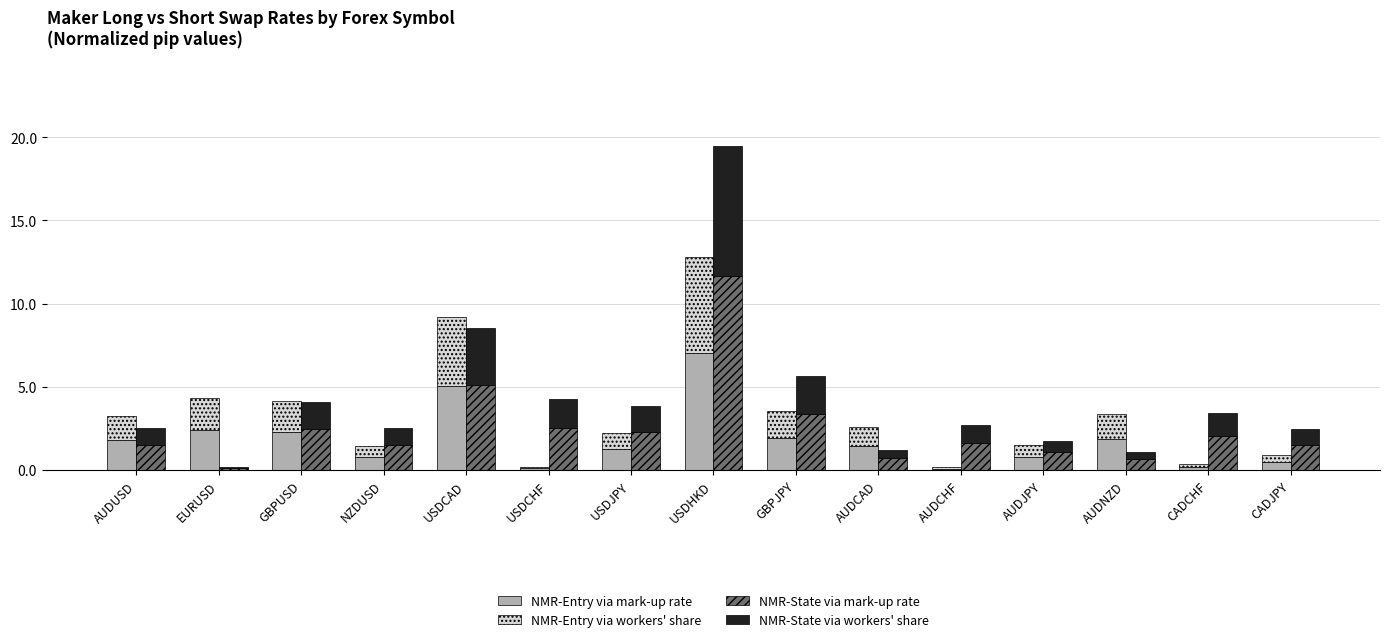

What is the difference between the maximum and minimum values in the NMR-Entry via workers' share series?

5.7